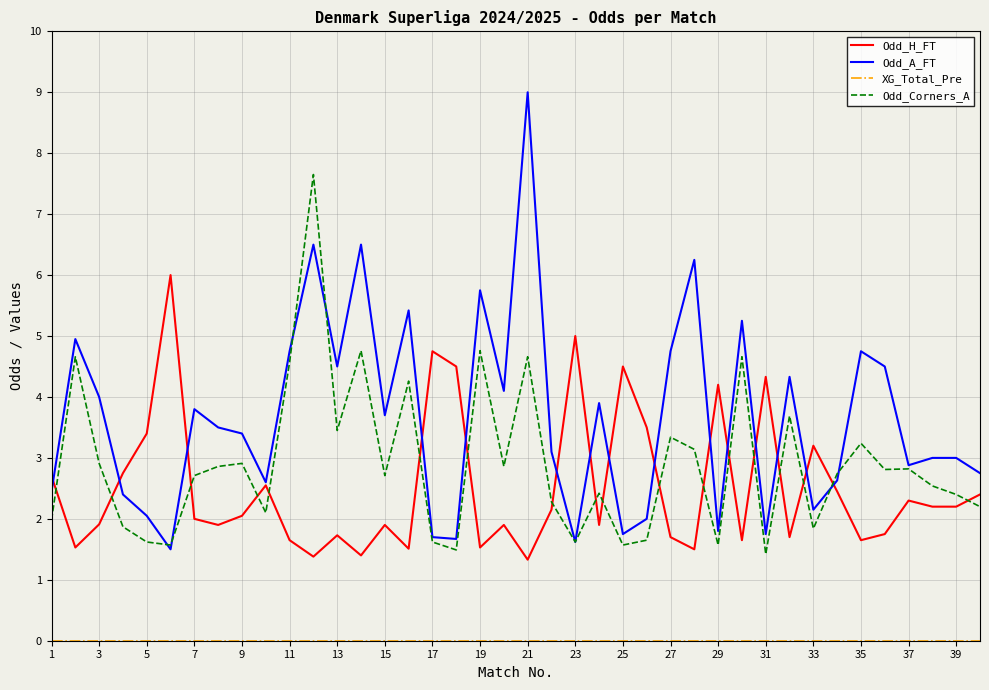

What is the minimum value for Odd_A_FT?

1.5